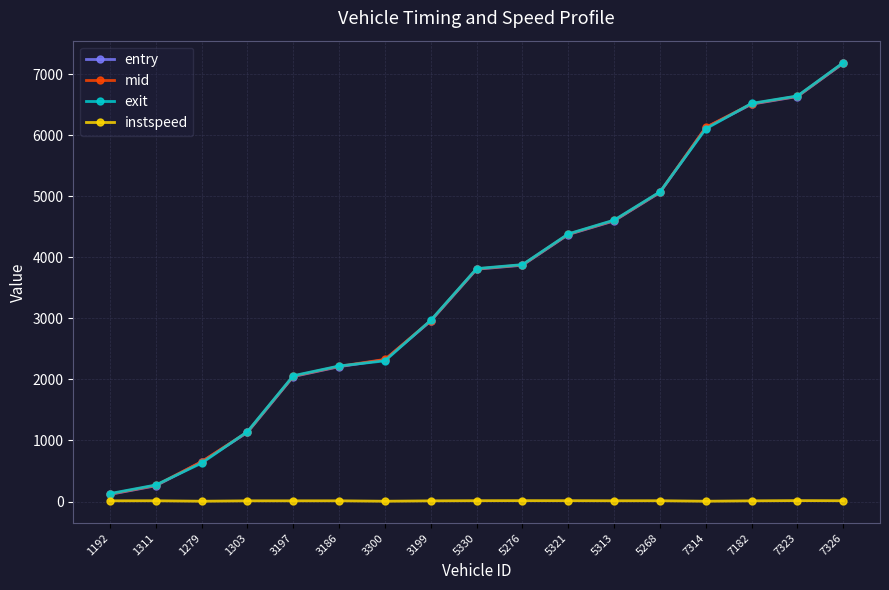

List the labels in order of entry value, largest first.

7326, 7323, 7182, 7314, 5268, 5313, 5321, 5276, 5330, 3199, 3300, 3186, 3197, 1303, 1279, 1311, 1192